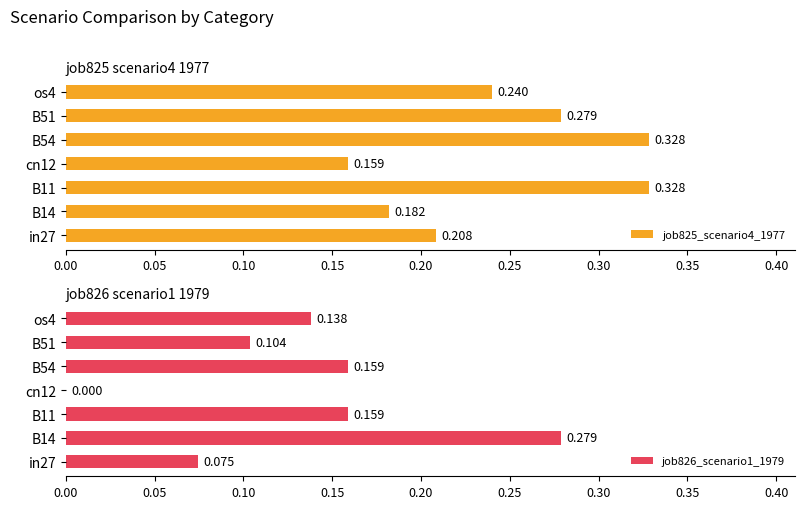

What is the sum of all job825_scenario4_1977 values?

1.7